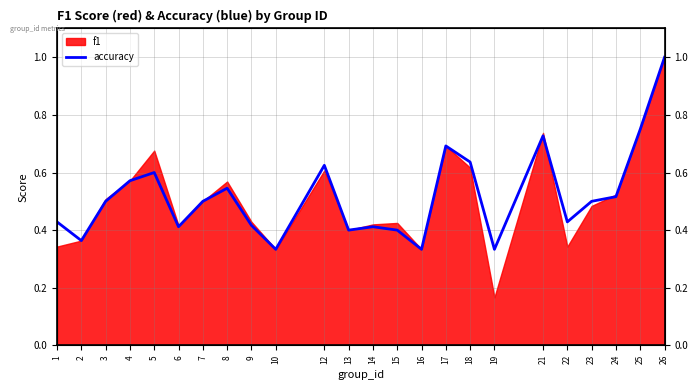

What is the sum of all values?

12.4